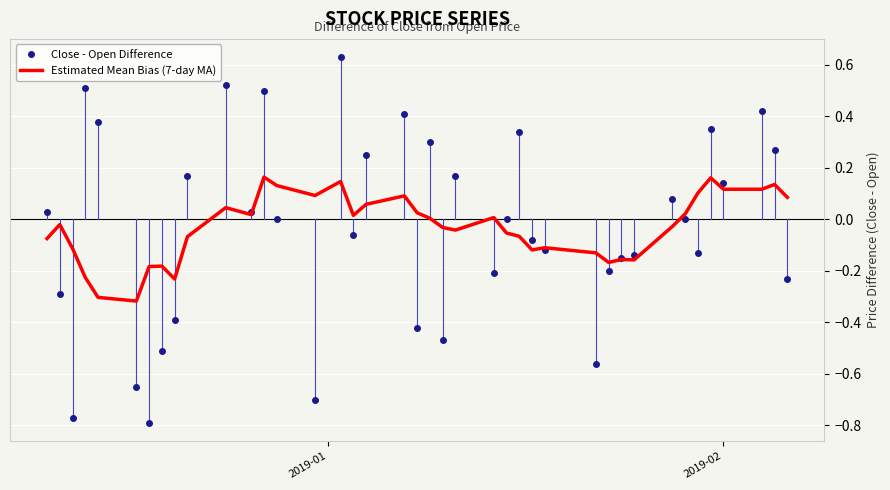

Which series has the largest range (max minus min)?

Close - Open Difference